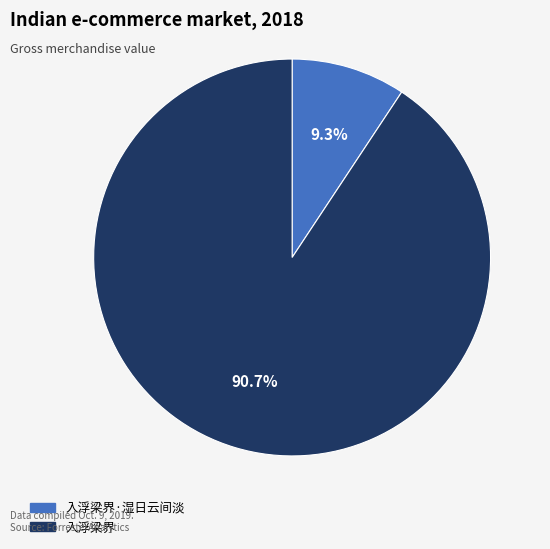

Is there a majority slice in this chart?

Yes